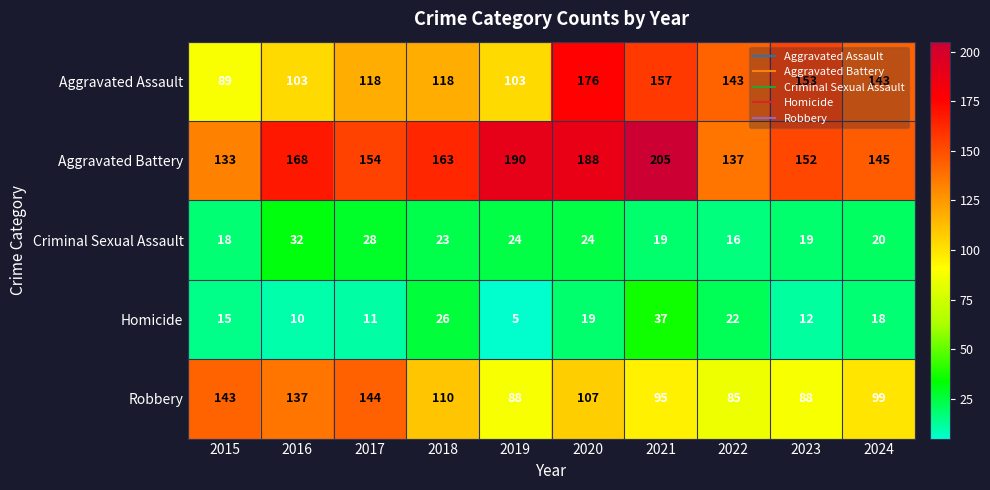

What is the difference between the maximum and minimum values in the Homicide series?

32